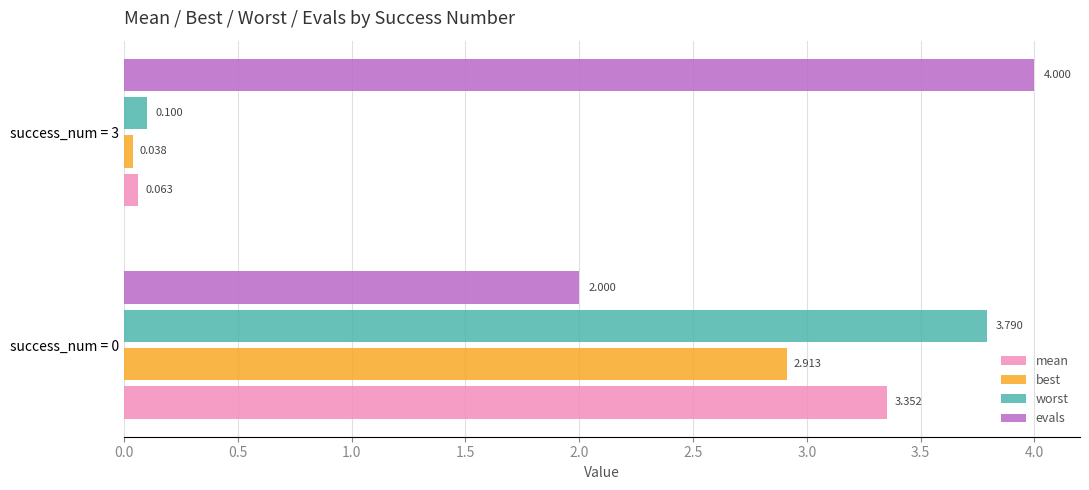

Which series has the widest spread of values?

worst